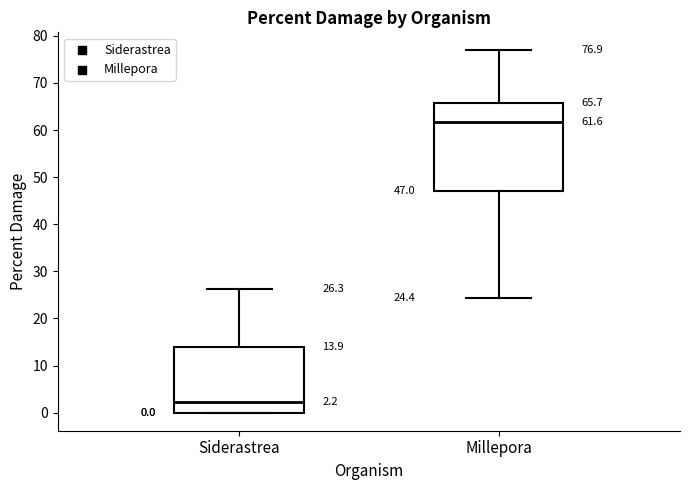

Which box is the tallest, from its lower edge to its upper edge?

Millepora